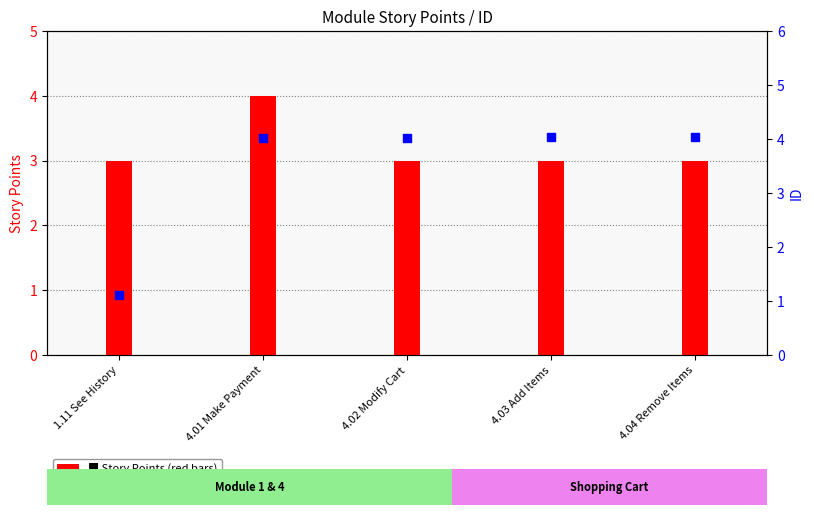

At how many categories does at least one series exceed 3?

4